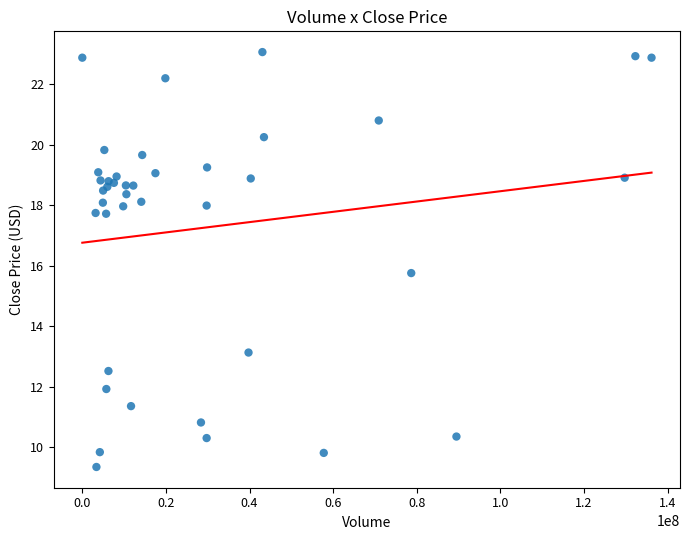

What Y value in the scatter plot is closest to 16?

15.8